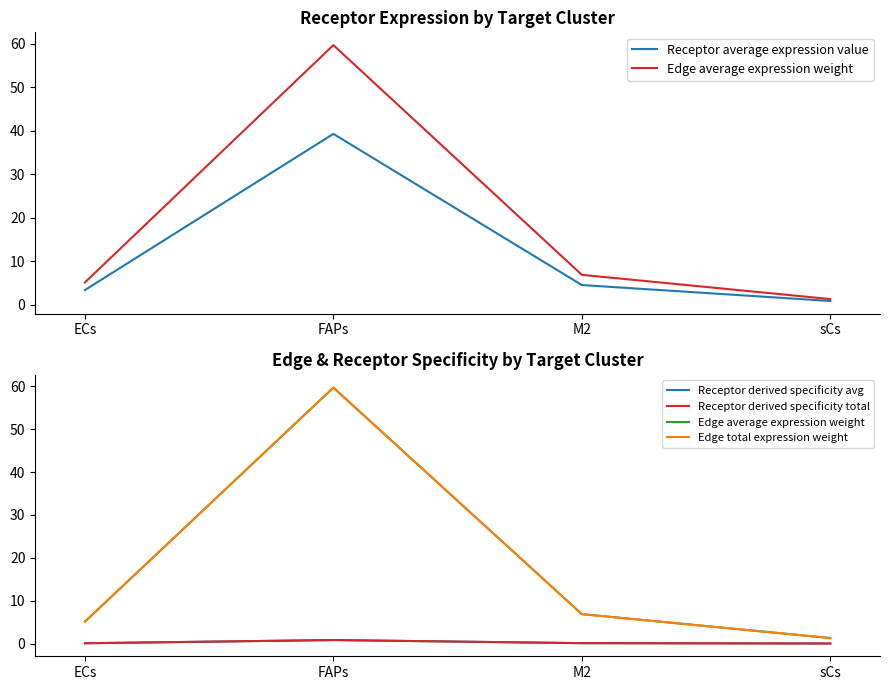

What is the sum of the Receptor average expression value values at ECs and FAPs?

42.6